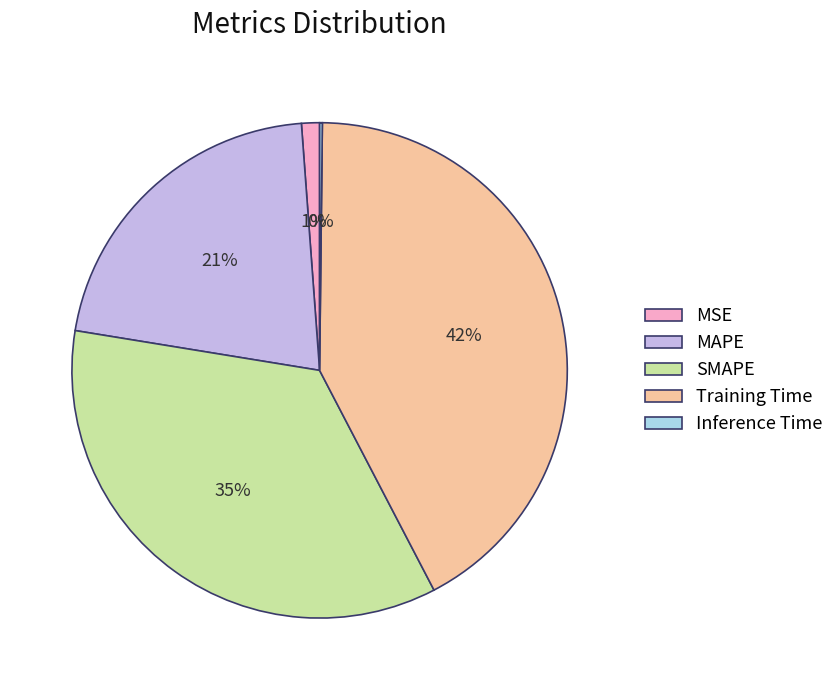

Do MSE and Training Time together represent more than half of the pie?

No